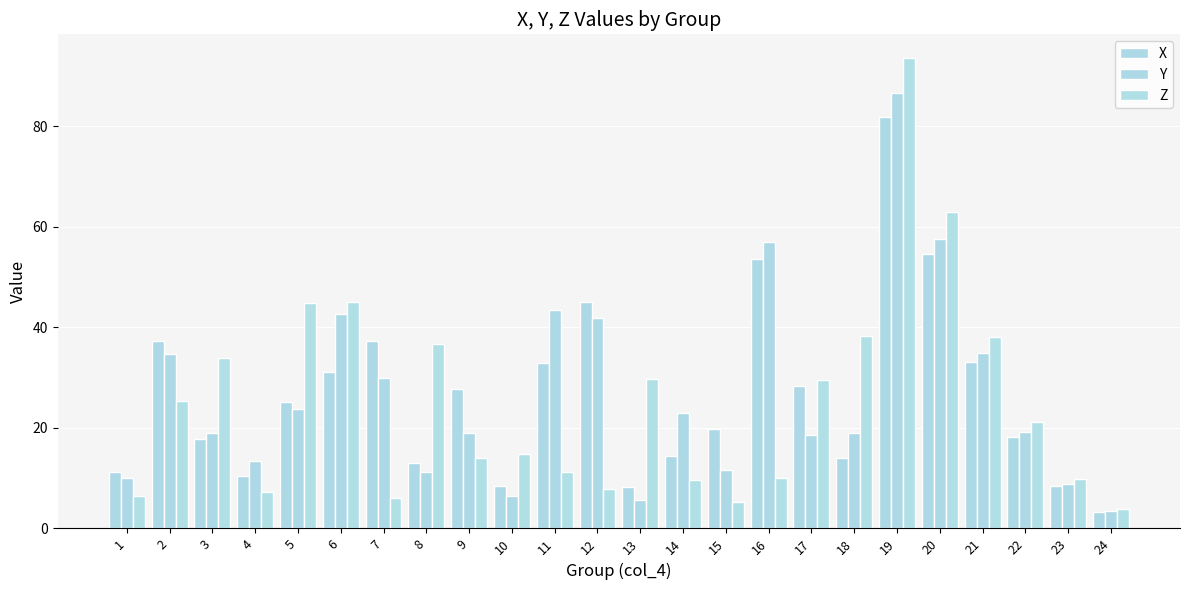

Is it true that Y equals 43.4 at 11?

True